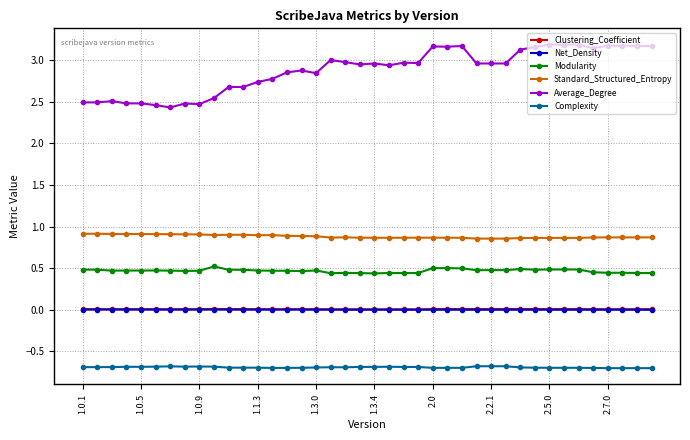

True or false: Complexity has more than 0 interior local peaks.

True